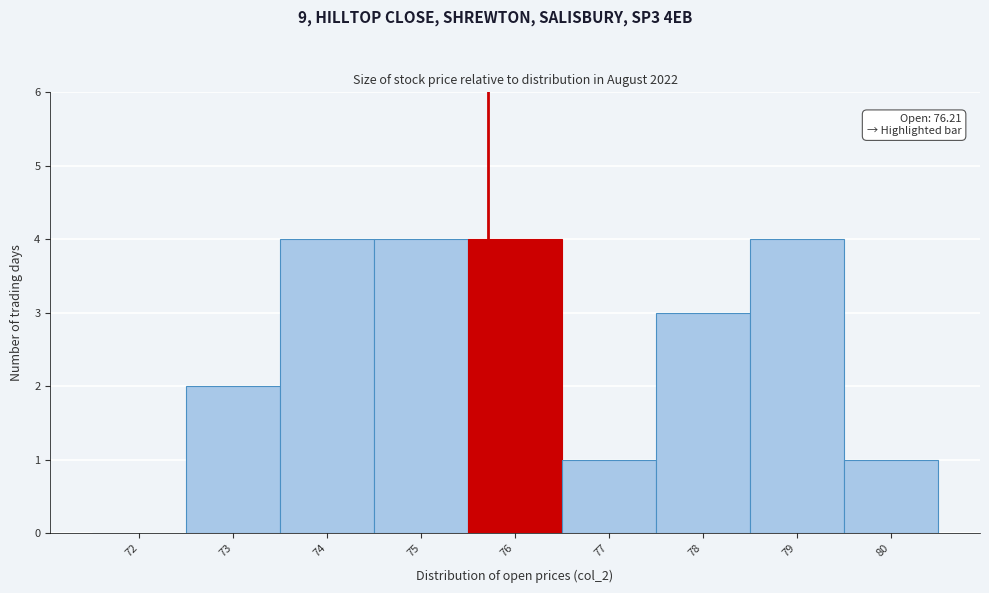

Reading right to left, transcribe all the data shown in this chart.

80=1	79=4	78=3	77=1	76=4	75=4	74=4	73=2	72=0